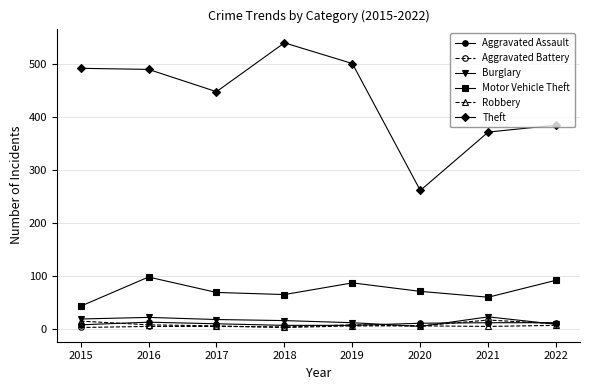

The Motor Vehicle Theft series shows 124 at 2022. True or false?

False